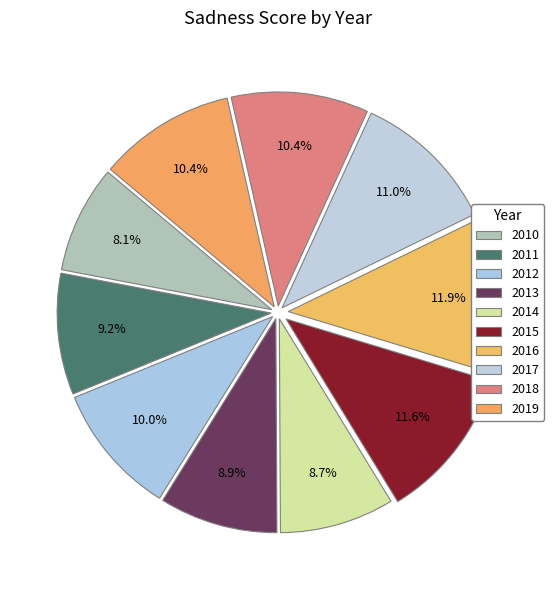

The 2017 slice represents 1% of the pie. True or false?

False